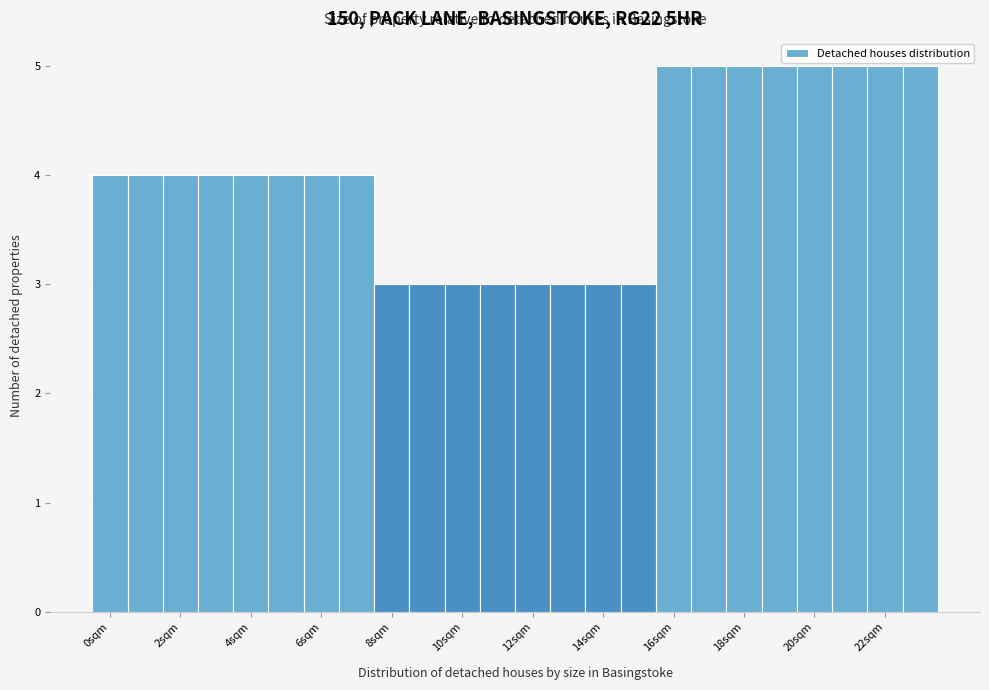

Reading left to right, transcribe this chart: for each bar, give the range it covers on the x-axis and its height. Neither the bar edges nor the heights are printed on the chart, so give them approximately, as read against the axes.

-0.5 to 0.5: 4
0.5 to 1.5: 4
1.5 to 2.5: 4
2.5 to 3.5: 4
3.5 to 4.5: 4
4.5 to 5.5: 4
5.5 to 6.5: 4
6.5 to 7.5: 4
7.5 to 8.5: 3
8.5 to 9.5: 3
9.5 to 10.5: 3
10.5 to 11.5: 3
11.5 to 12.5: 3
12.5 to 13.5: 3
13.5 to 14.5: 3
14.5 to 15.5: 3
15.5 to 16.5: 5
16.5 to 17.5: 5
17.5 to 18.5: 5
18.5 to 19.5: 5
19.5 to 20.5: 5
20.5 to 21.5: 5
21.5 to 22.5: 5
22.5 to 23.5: 5